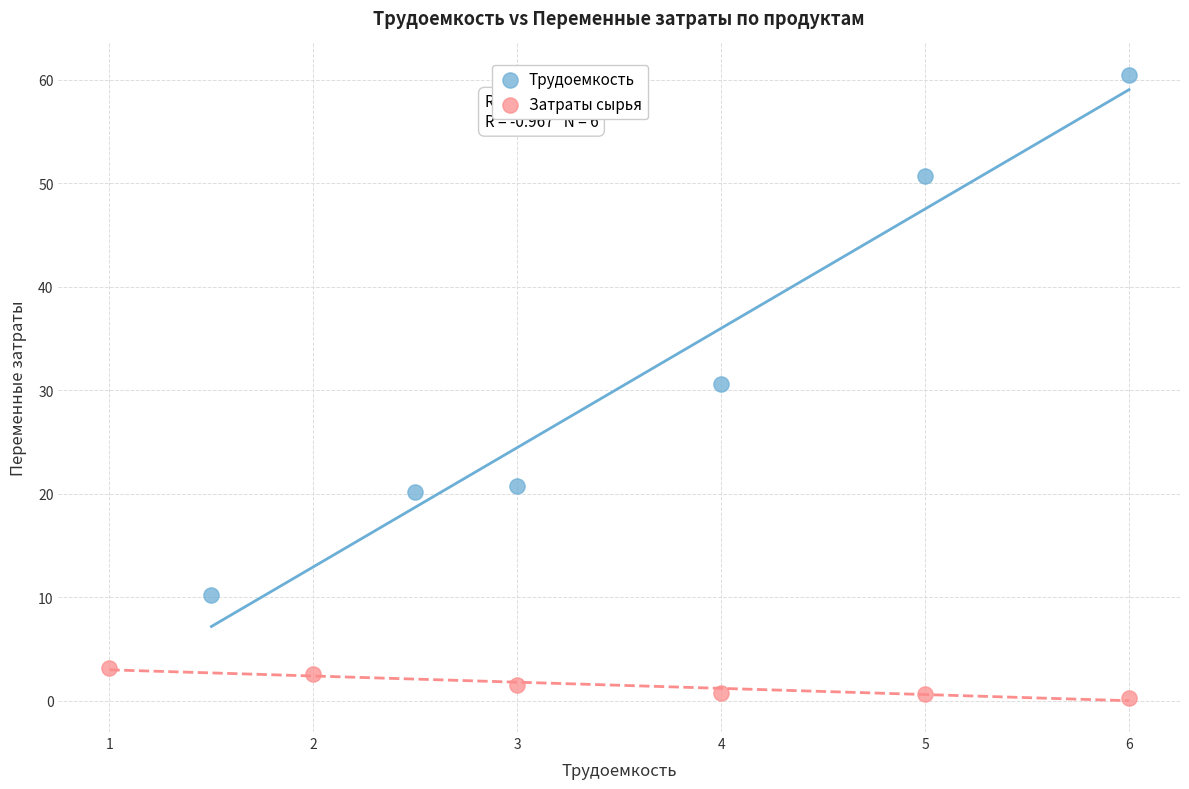

What are all the series names shown in the legend?

Трудоемкость, Затраты сырья